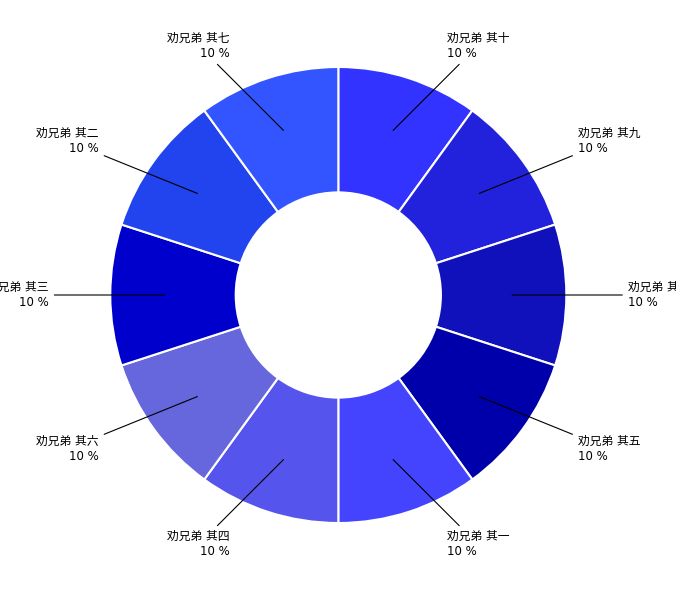

How many segments does this pie chart have?

10